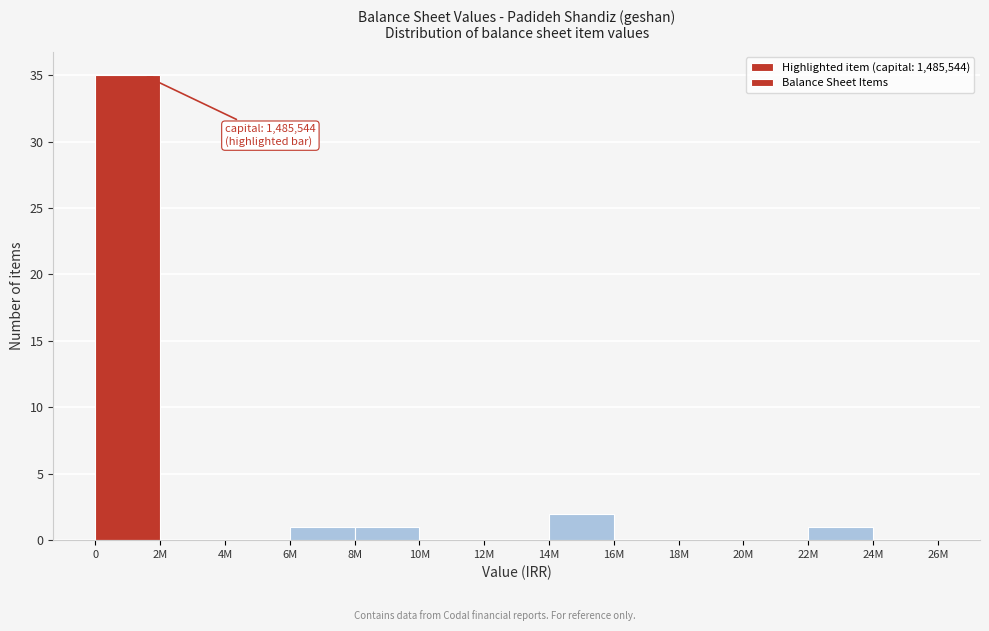

Reading left to right, what are all the values shown in this chart?

0=35	2M=0	4M=0	6M=1	8M=1	10M=0	12M=0	14M=2	16M=0	18M=0	20M=0	22M=1	24M=0